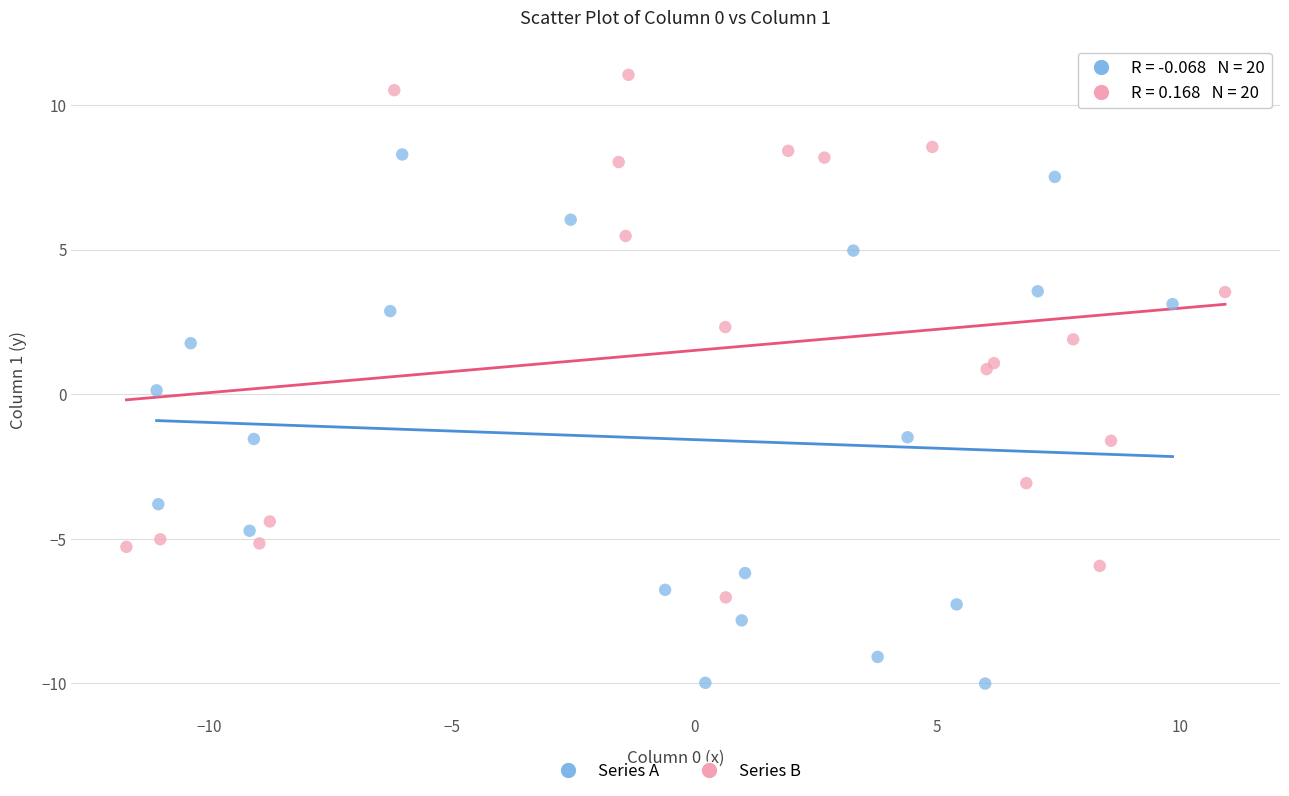

Which series has the largest Y range (max minus min)?

Series A